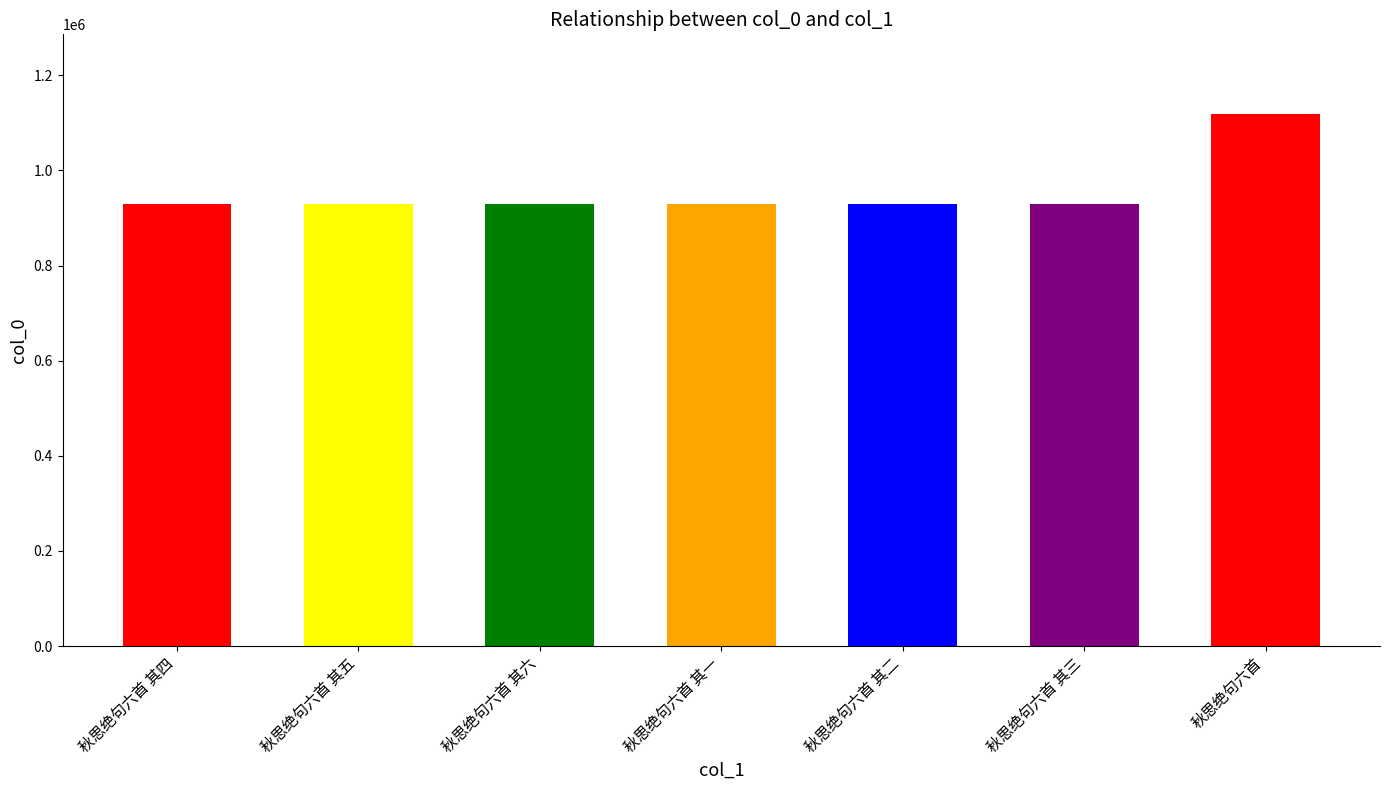

How many bars are there in total?

7